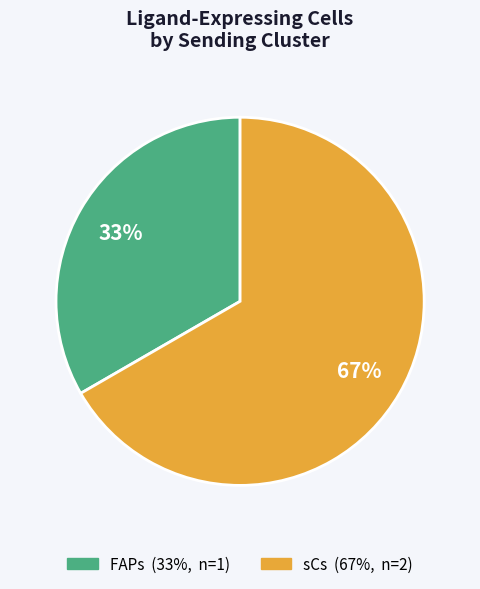

Combined, do sCs and FAPs account for over 50%?

Yes